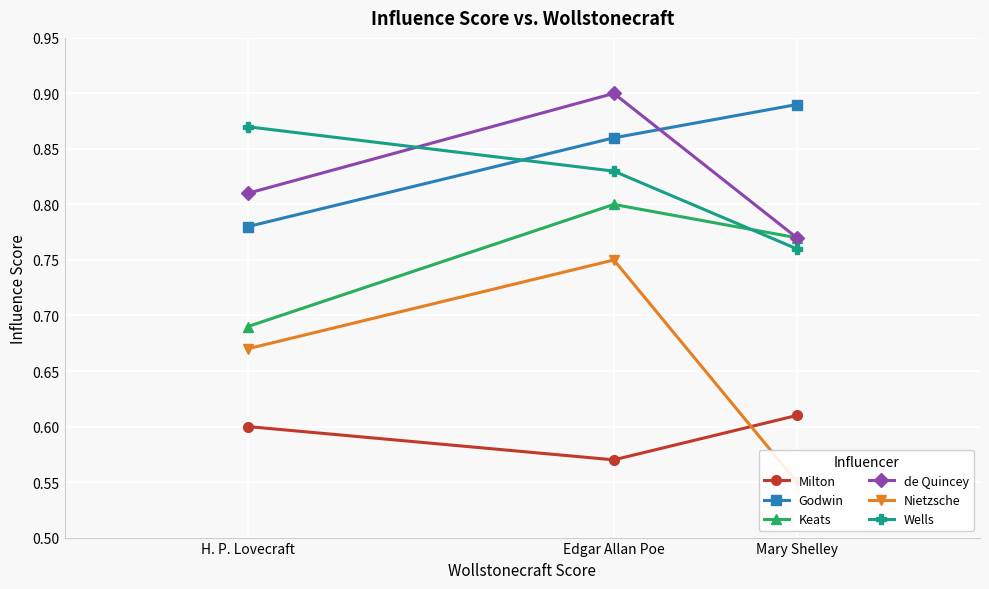

What is the sum of the Nietzsche values at Edgar Allan Poe and H. P. Lovecraft?

1.4